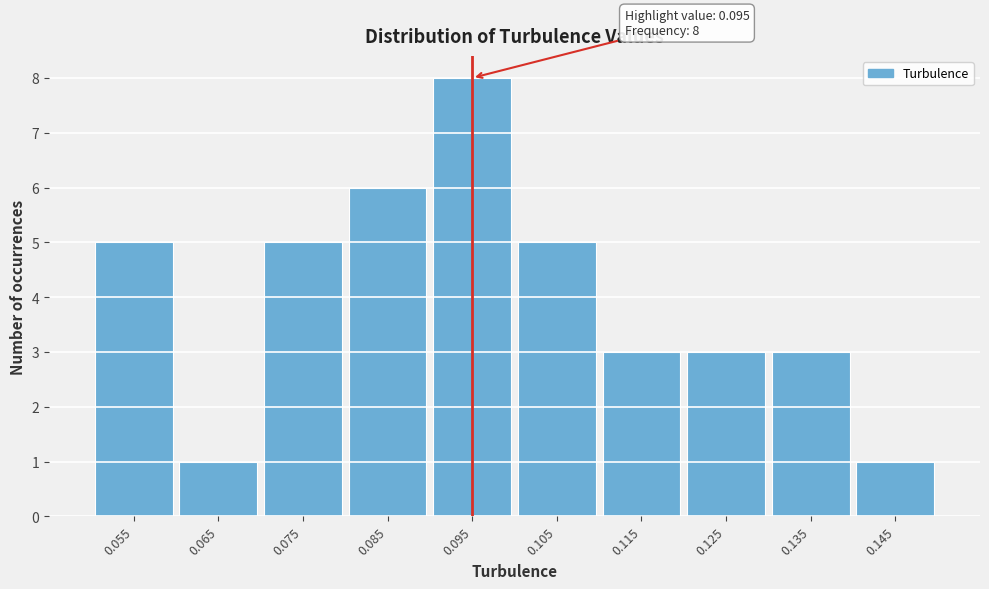

Over which range of the x-axis is the bar tallest?

0.09 to 0.10